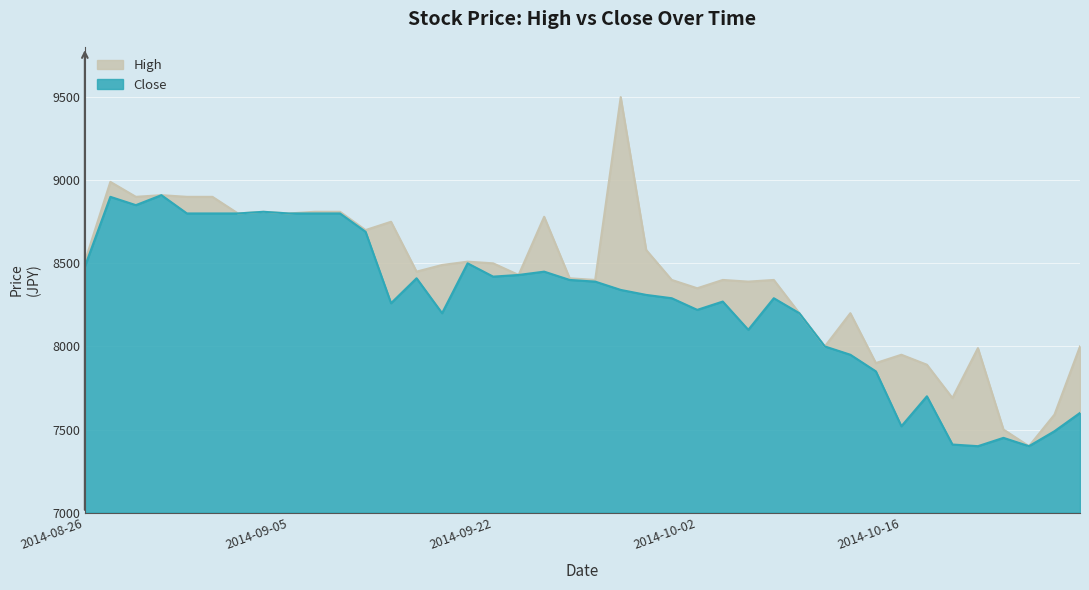

Reading right to left, extract all data points from this chart.

High: 2014-10-27=8000	2014-10-24=7590	2014-10-23=7400	2014-10-22=7500	2014-10-21=7990	2014-10-20=7690	2014-10-17=7890	2014-10-16=7950	2014-10-15=7900	2014-10-14=8200	2014-10-13=8000	2014-10-10=8200	2014-10-08=8400	2014-10-07=8390	2014-10-06=8400	2014-10-02=8350	2014-10-01=8400	2014-09-30=8580	2014-09-29=9500	2014-09-26=8400	2014-09-25=8410	2014-09-24=8780	2014-09-23=8430	2014-09-22=8500	2014-09-19=8510	2014-09-18=8490	2014-09-17=8450	2014-09-16=8750	2014-09-15=8700	2014-09-12=8810	2014-09-11=8810	2014-09-05=8800	2014-09-04=8810	2014-09-03=8800	2014-09-02=8900	2014-09-01=8900	2014-08-29=8910	2014-08-28=8900	2014-08-27=8990	2014-08-26=8510
Close: 2014-10-27=7600	2014-10-24=7490	2014-10-23=7400	2014-10-22=7450	2014-10-21=7400	2014-10-20=7410	2014-10-17=7700	2014-10-16=7520	2014-10-15=7850	2014-10-14=7950	2014-10-13=8000	2014-10-10=8200	2014-10-08=8290	2014-10-07=8100	2014-10-06=8270	2014-10-02=8220	2014-10-01=8290	2014-09-30=8310	2014-09-29=8340	2014-09-26=8390	2014-09-25=8400	2014-09-24=8450	2014-09-23=8430	2014-09-22=8420	2014-09-19=8500	2014-09-18=8200	2014-09-17=8410	2014-09-16=8260	2014-09-15=8690	2014-09-12=8800	2014-09-11=8800	2014-09-05=8800	2014-09-04=8810	2014-09-03=8800	2014-09-02=8800	2014-09-01=8800	2014-08-29=8910	2014-08-28=8850	2014-08-27=8900	2014-08-26=8480